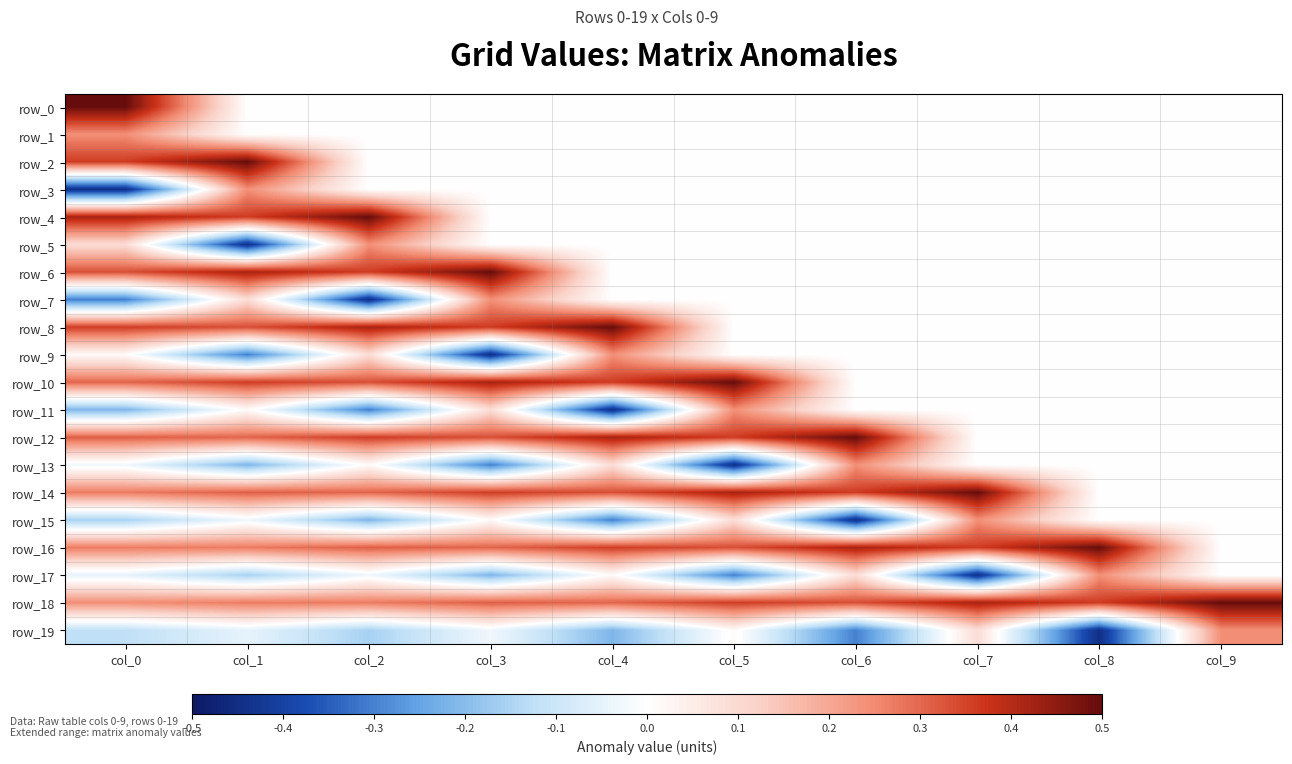

At how many categories does at least one series exceed 0?

10